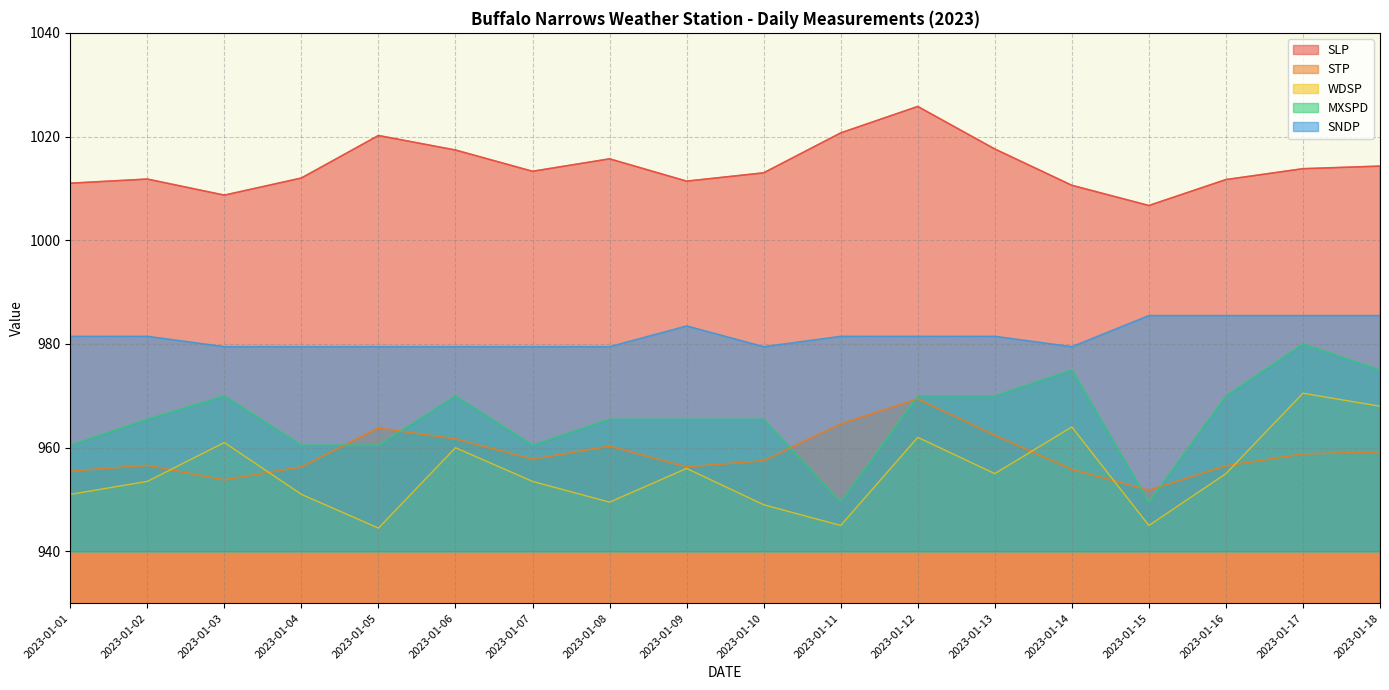

The value of WDSP at 2023-01-06 is 960.0. True or false?

True